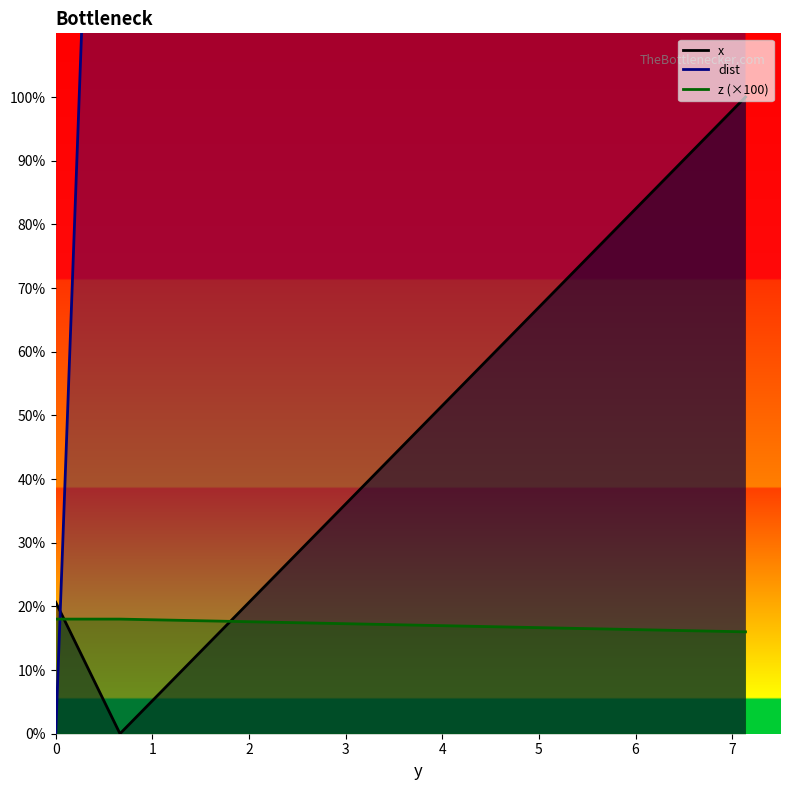

What is the value of the z point at the 3rd from the left?

16.0